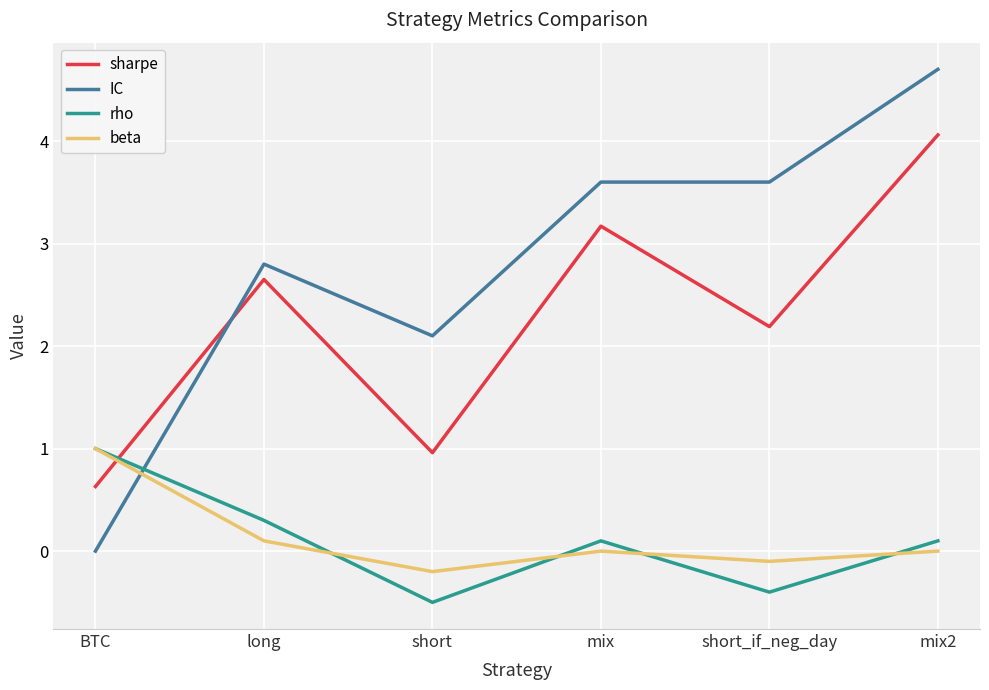

Is it true that rho equals 0.1 at mix2?

True